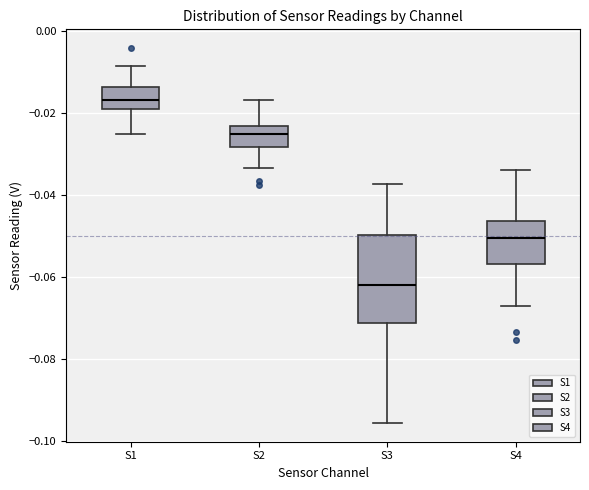

Which box's median line is the highest?

S1